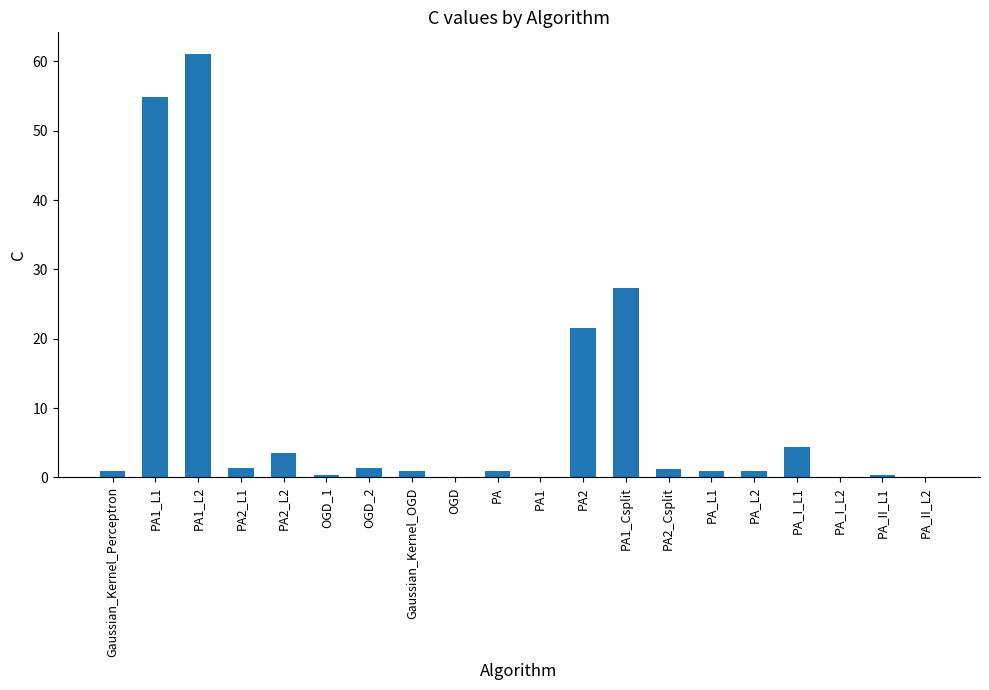

Is it true that the value at PA1_L1 is 54.8?

True